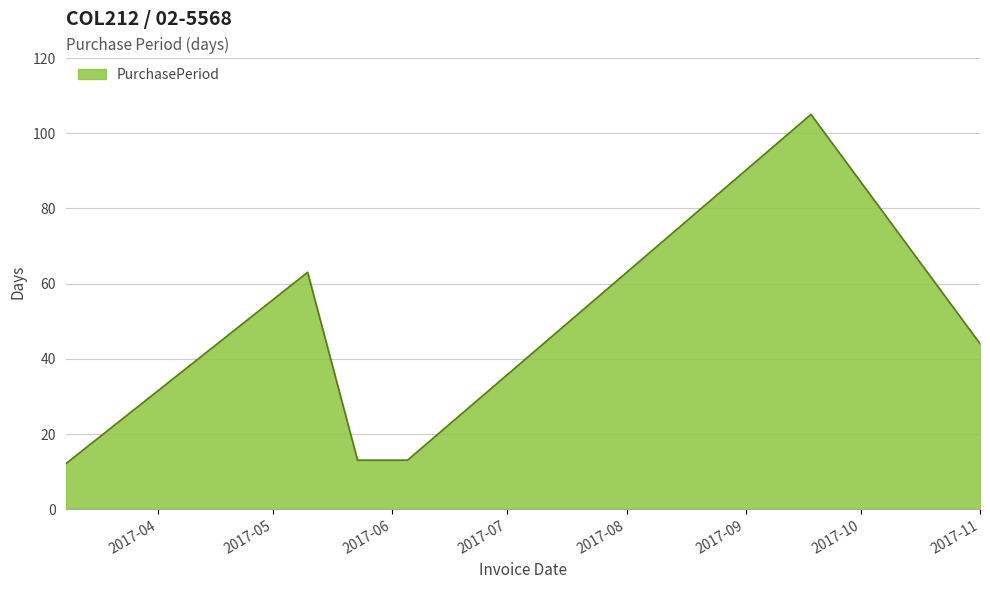

What is the greatest value displayed?

105